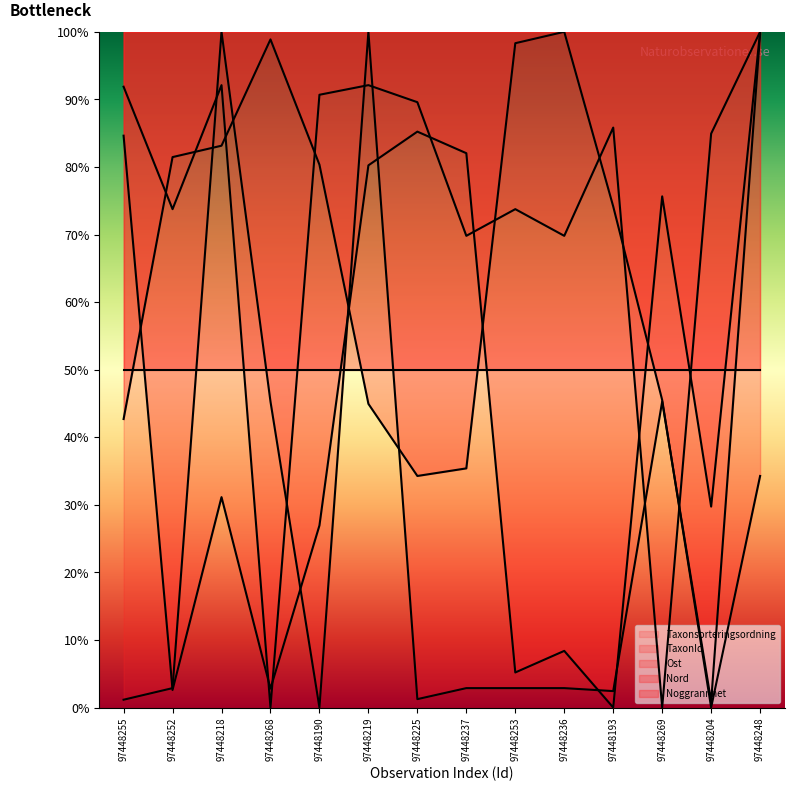

Is this an area chart (filled region under the line)?

No